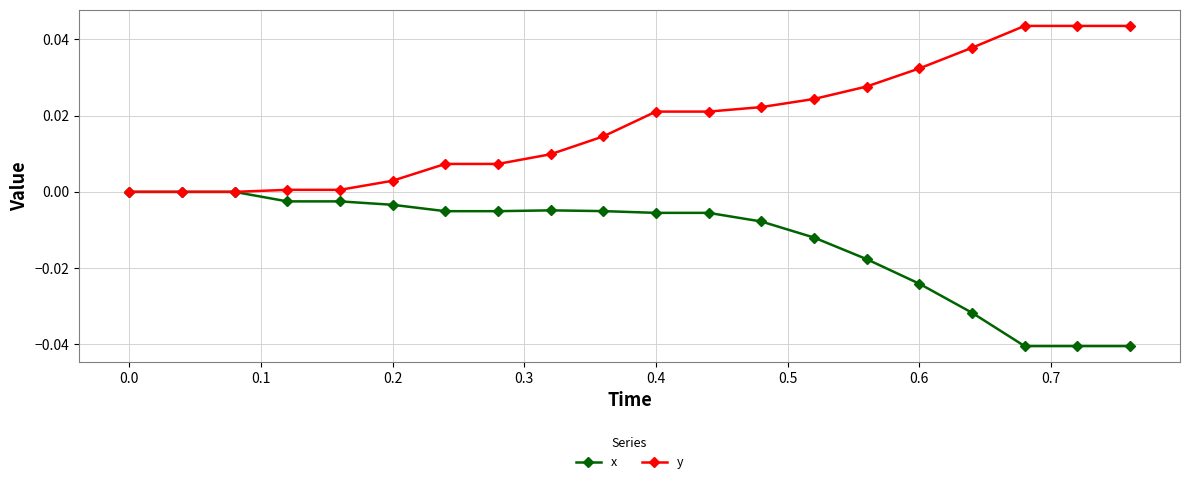

Rank the series by their average value, from lowest to highest.

x, y